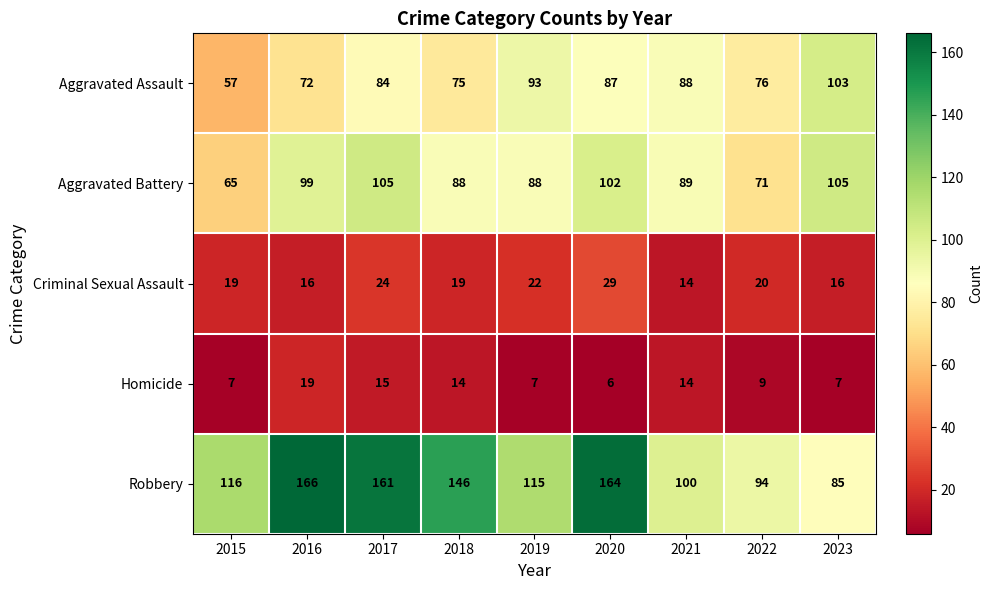

What is the approximate value of Homicide at 2019, to the nearest 10?

10